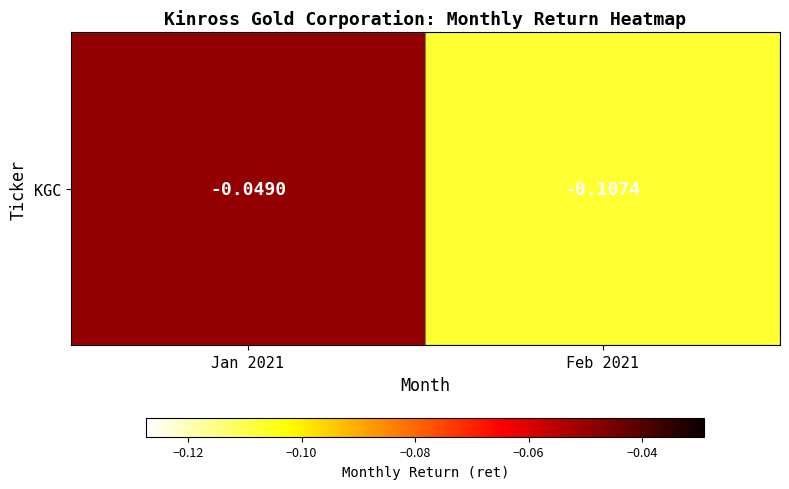

Rank the categories by value from highest to lowest.

Jan 2021, Feb 2021